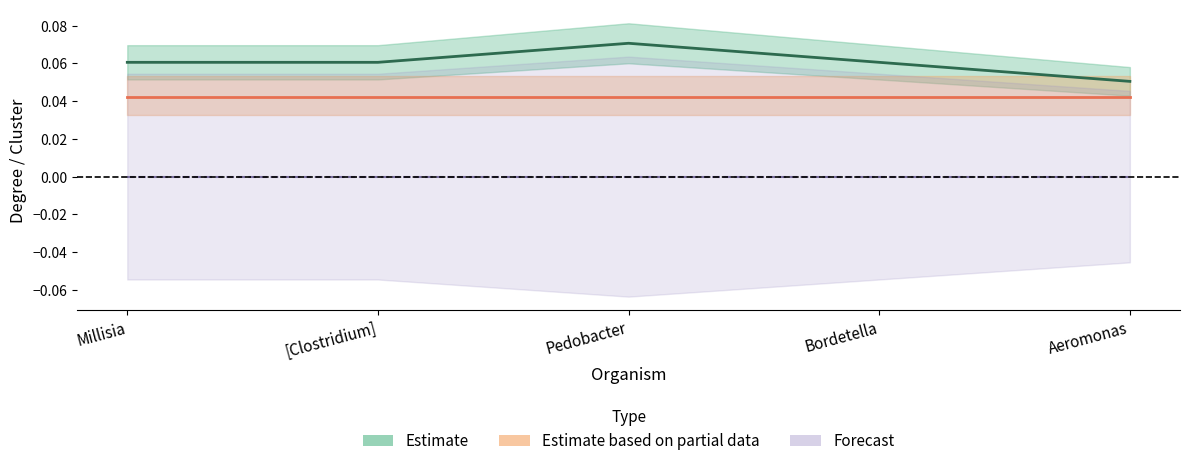

Between Bordetella and [Clostridium], which is larger?

Bordetella